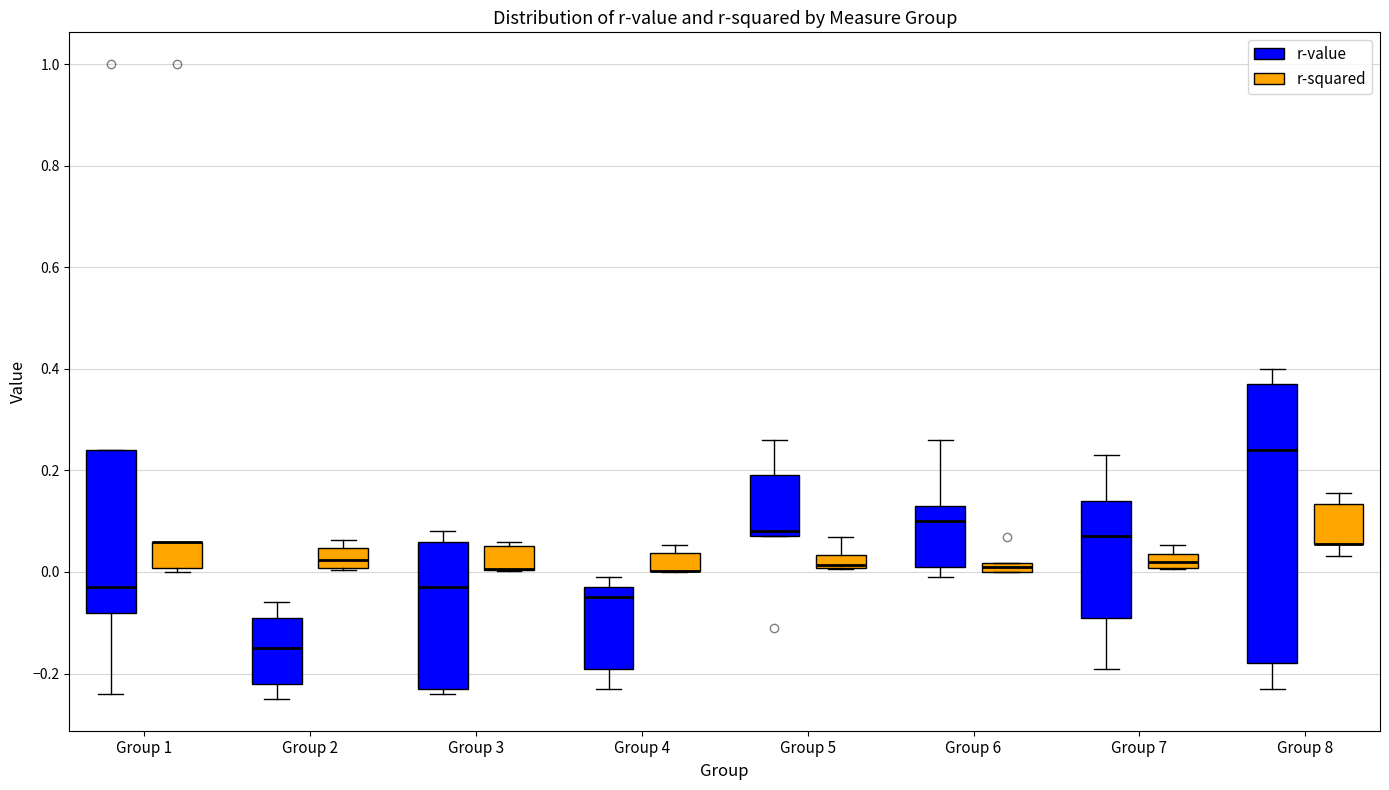

Comparing the boxes themselves (not the whiskers), which one is the tallest?

Group 8 (r-value)